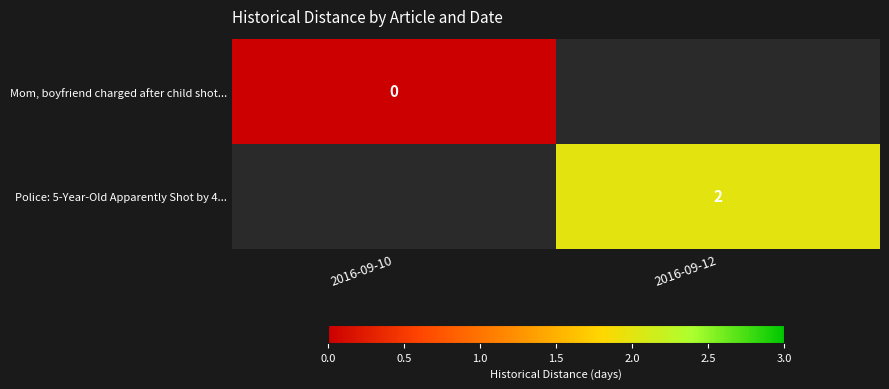

True or false: Police: 5-Year-Old Apparently Shot by 4... has a value of 2 at 2016-09-12.

True